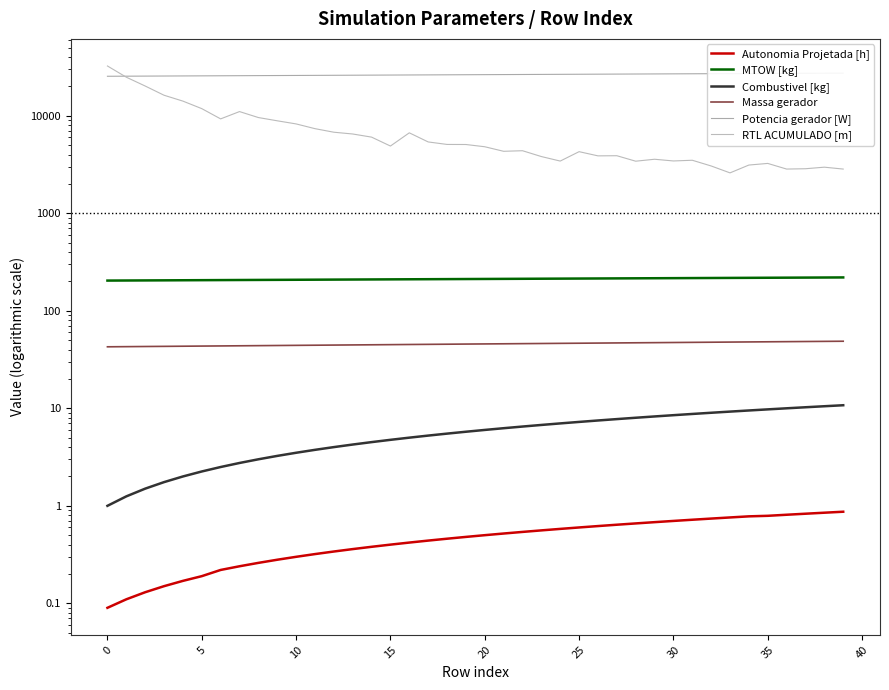

Reading right to left, extract all data points from this chart.

Autonomia Projetada [h]: 0.9	0.8	0.8	0.8	0.8	0.8	0.8	0.7	0.7	0.7	0.7	0.7	0.6	0.6	0.6	0.6	0.6	0.5	0.5	0.5	0.5	0.5	0.4	0.4	0.4	0.4	0.4	0.3	0.3	0.3	0.3	0.3	0.2	0.2	0.2	0.2	0.1	0.1	0.1	0.1
MTOW [kg]: 219.8	219.3	218.9	218.5	218.1	217.7	217.3	216.9	216.5	216.1	215.7	215.2	214.8	214.4	214.0	213.6	213.2	212.8	212.4	212.0	211.6	211.2	210.8	210.4	210.0	209.6	209.2	208.8	208.4	208.0	207.6	207.2	206.8	206.4	206.0	205.6	205.2	204.8	204.4	204.0
Combustivel [kg]: 10.8	10.5	10.2	10.0	9.8	9.5	9.2	9.0	8.8	8.5	8.2	8.0	7.8	7.5	7.2	7.0	6.8	6.5	6.2	6.0	5.8	5.5	5.2	5.0	4.8	4.5	4.2	4.0	3.8	3.5	3.2	3.0	2.8	2.5	2.2	2.0	1.8	1.5	1.2	1.0
Massa gerador: 48.7	48.6	48.4	48.2	48.1	47.9	47.8	47.6	47.4	47.3	47.1	47.0	46.8	46.6	46.5	46.3	46.2	46.0	45.9	45.7	45.6	45.4	45.3	45.1	45.0	44.8	44.6	44.5	44.4	44.2	44.0	43.9	43.8	43.6	43.5	43.3	43.2	43.0	42.9	42.7
Potencia gerador [W]: 27336.2	27285.3	27234.6	27183.8	27133.2	27082.6	27032.0	26981.5	26931.1	26880.7	26830.3	26780.1	26729.8	26679.7	26629.5	26579.5	26529.5	26479.5	26429.6	26379.7	26329.9	26280.2	26230.5	26180.9	26131.3	26081.7	26032.2	25982.8	25933.4	25884.1	25834.8	25785.6	25736.4	25687.3	25638.2	25589.2	25540.2	25491.3	25442.4	25393.6
RTL ACUMULADO [m]: 2838.5	2968.0	2861.0	2839.1	3243.4	3121.7	2594.2	3054.2	3495.3	3437.5	3579.0	3418.3	3890.4	3877.2	4280.7	3428.5	3814.8	4377.3	4318.4	4807.7	5069.1	5077.4	5386.3	6679.5	4888.6	6035.4	6497.5	6776.3	7370.1	8242.7	8873.5	9581.1	11030.5	9282.5	11824.9	14123.8	16222.1	20169.6	24840.1	32371.5